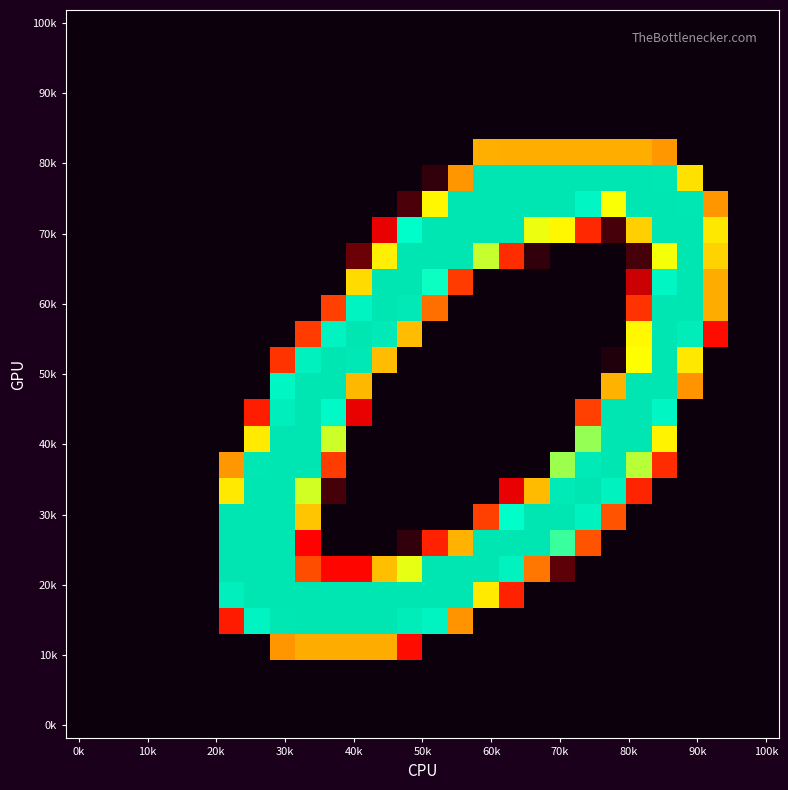

Which label corresponds to the smallest value in the chart?

0k